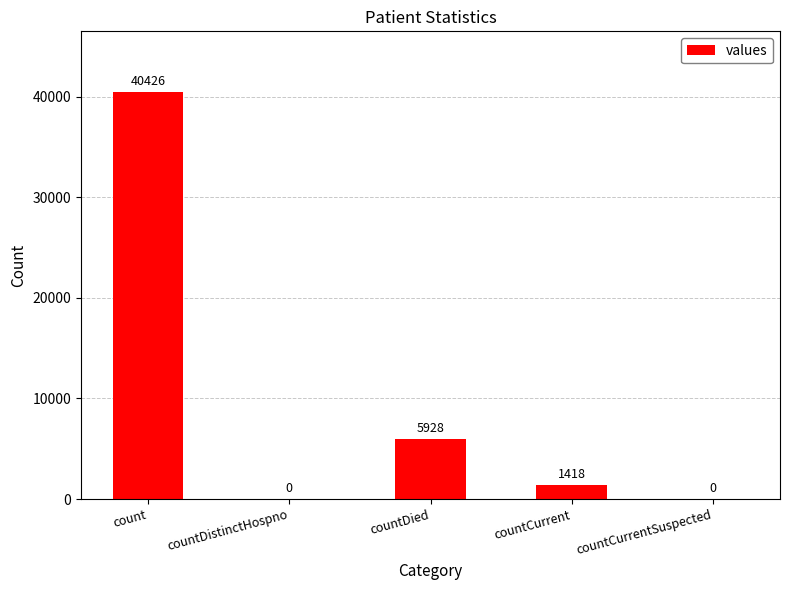

Is it true that the value at count is 55559?

False